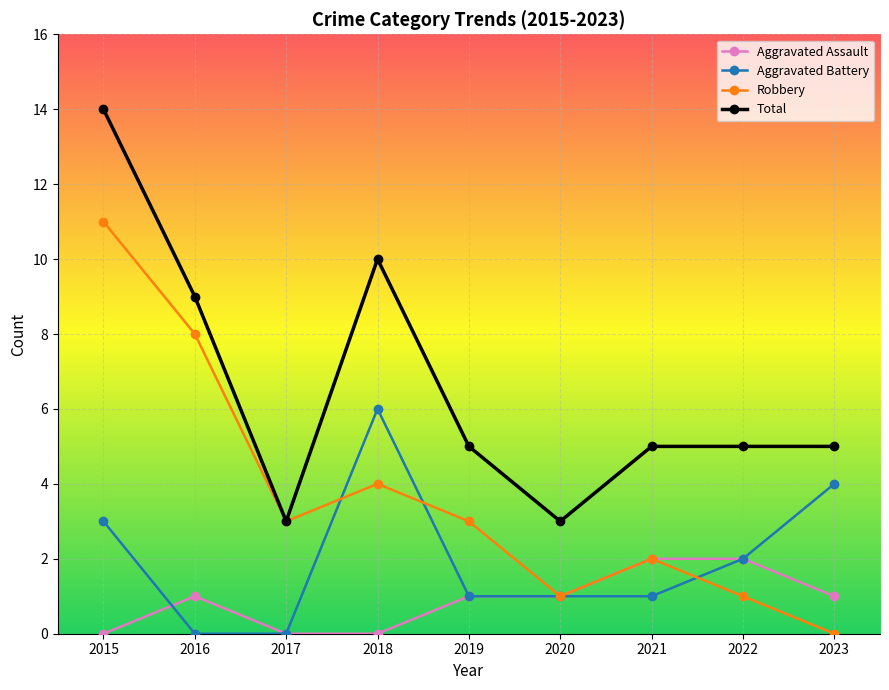

At how many categories does at least one series exceed 13?

1